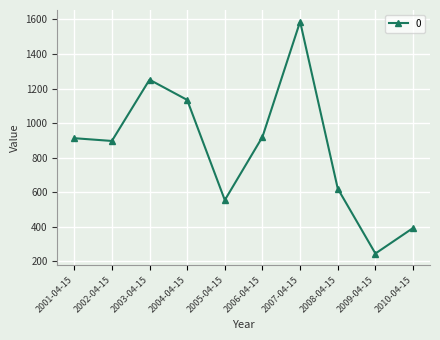

At which category does the chart reach its peak across all series?

2007-04-15